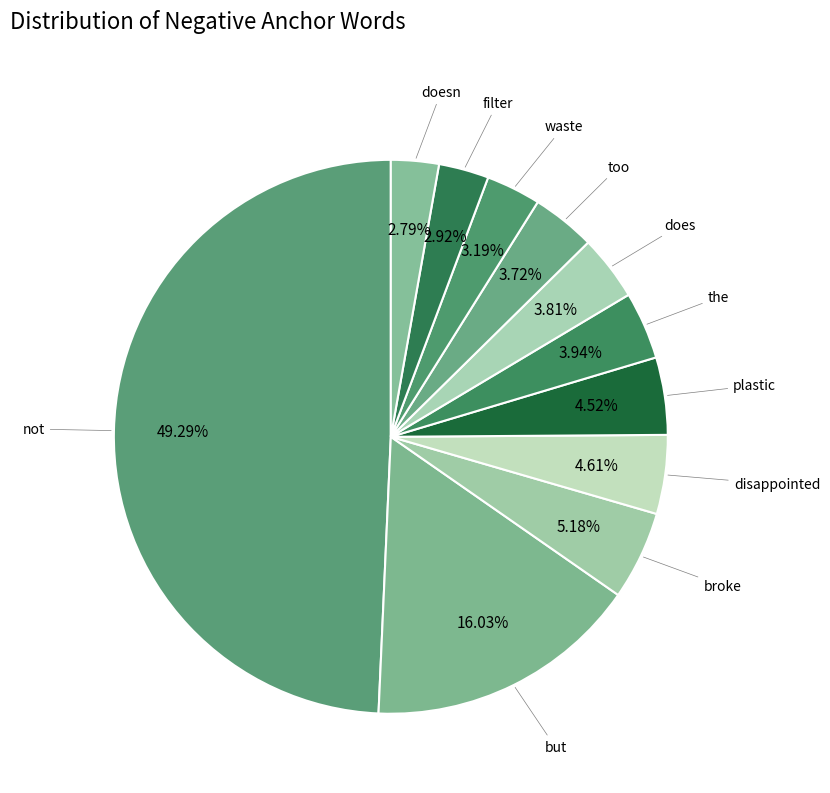

How many segments does this pie chart have?

11